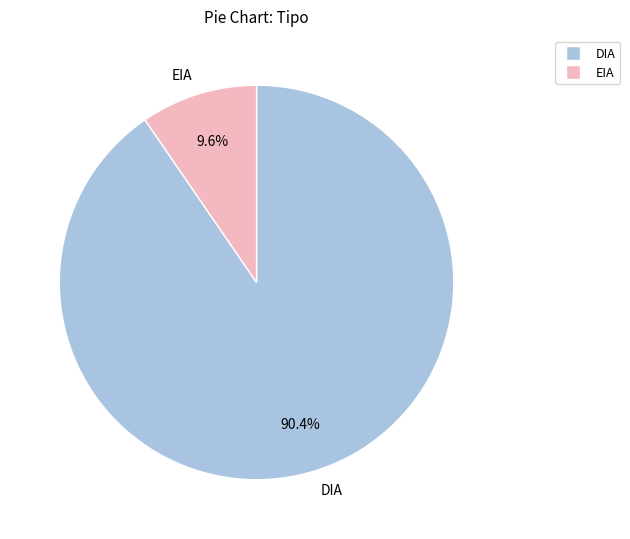

Which slice is the largest?

DIA